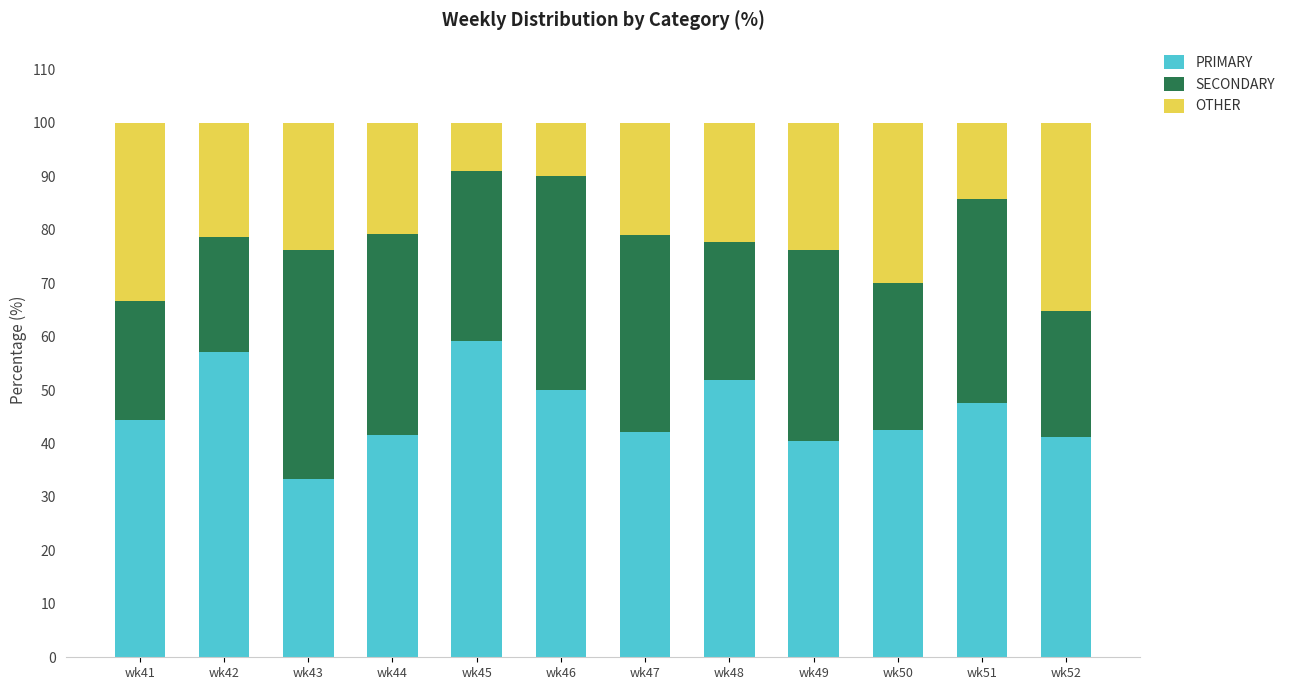

The PRIMARY series shows 41.2 at wk52. True or false?

True